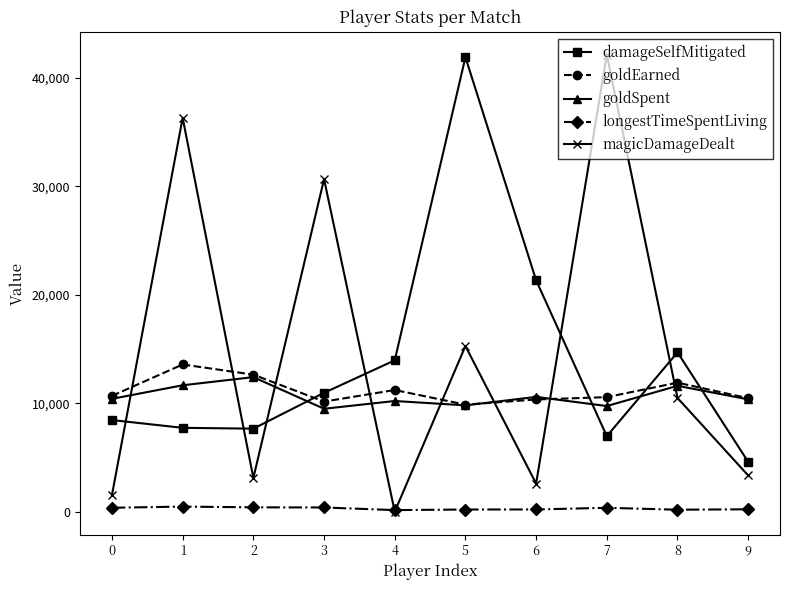

What is the difference between the maximum and minimum values in the magicDamageDealt series?

42116